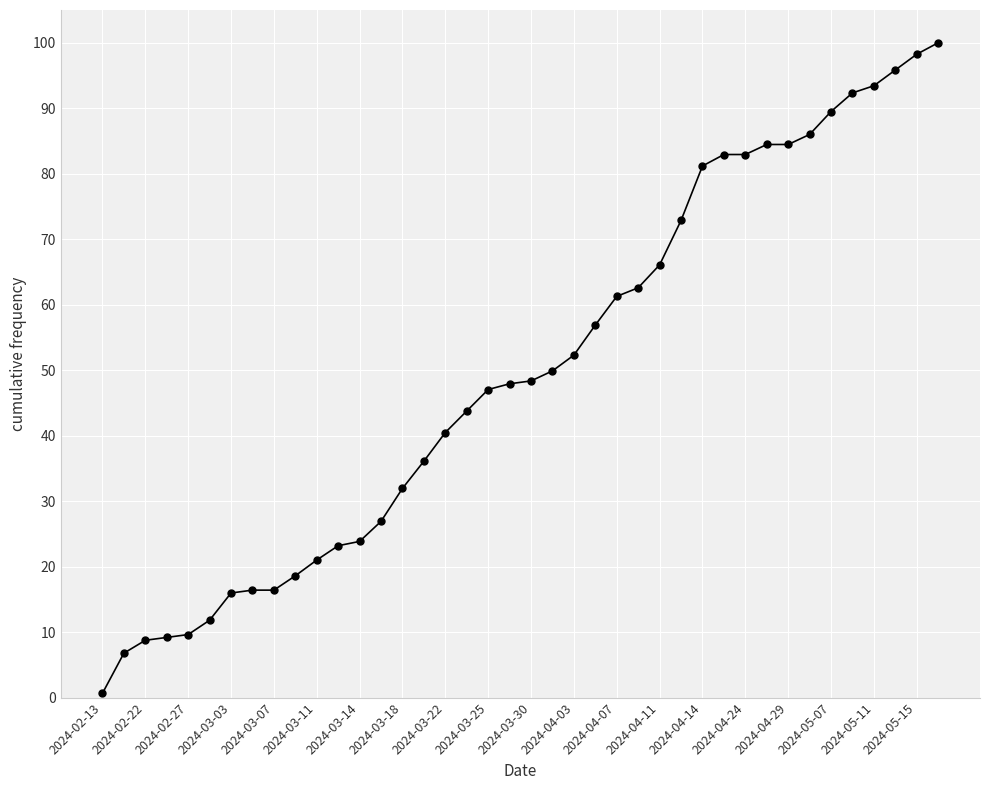

What is the maximum value shown in the chart?

100.0